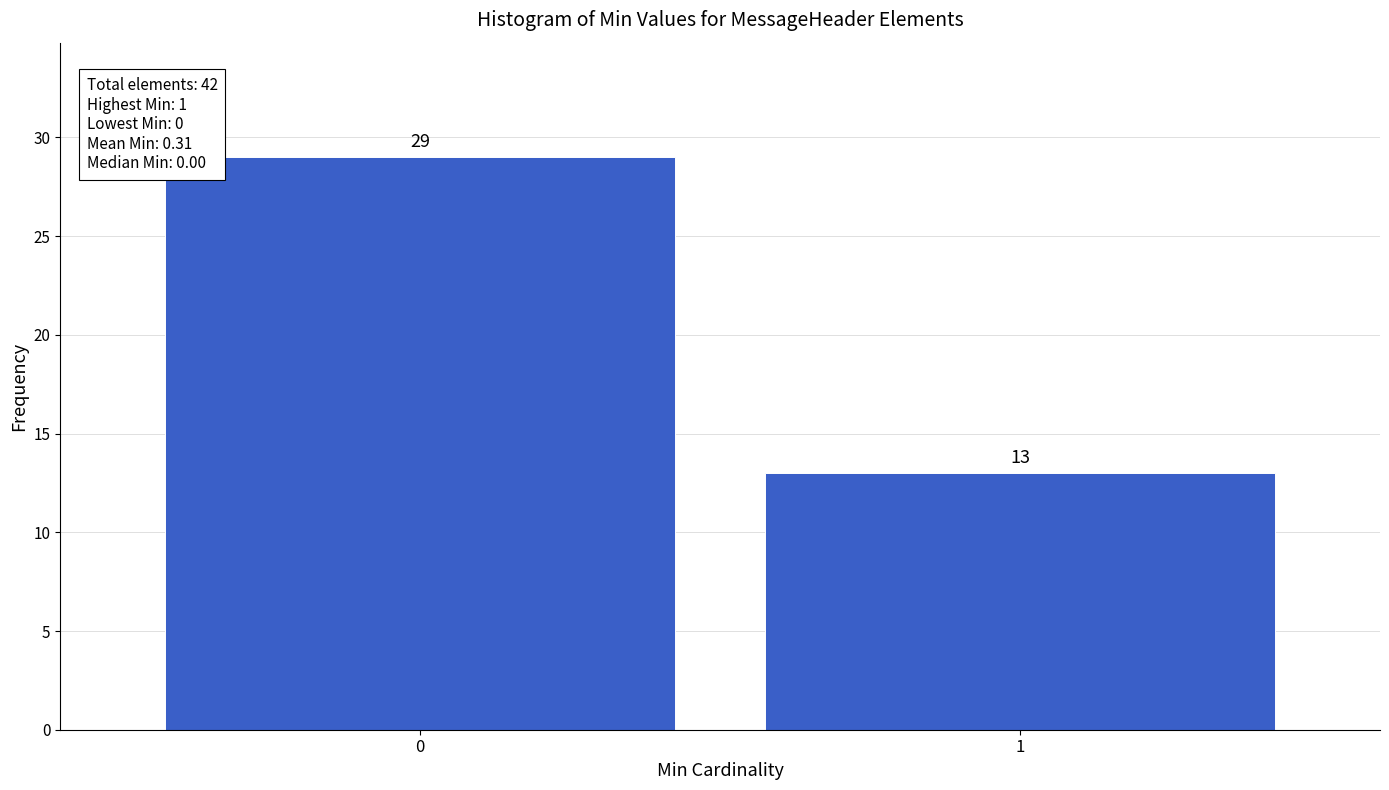

Reading left to right, transcribe all the data shown in this chart.

0=29	1=13